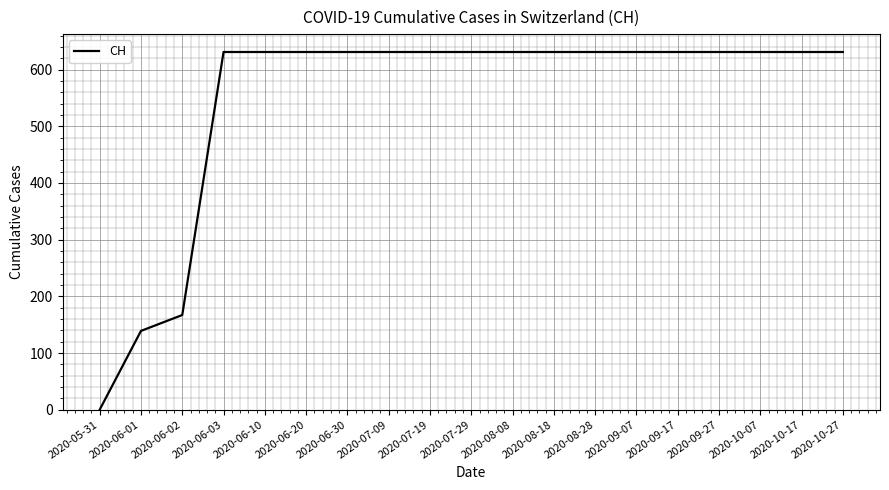

The value at 2020-06-10 is 269. True or false?

False